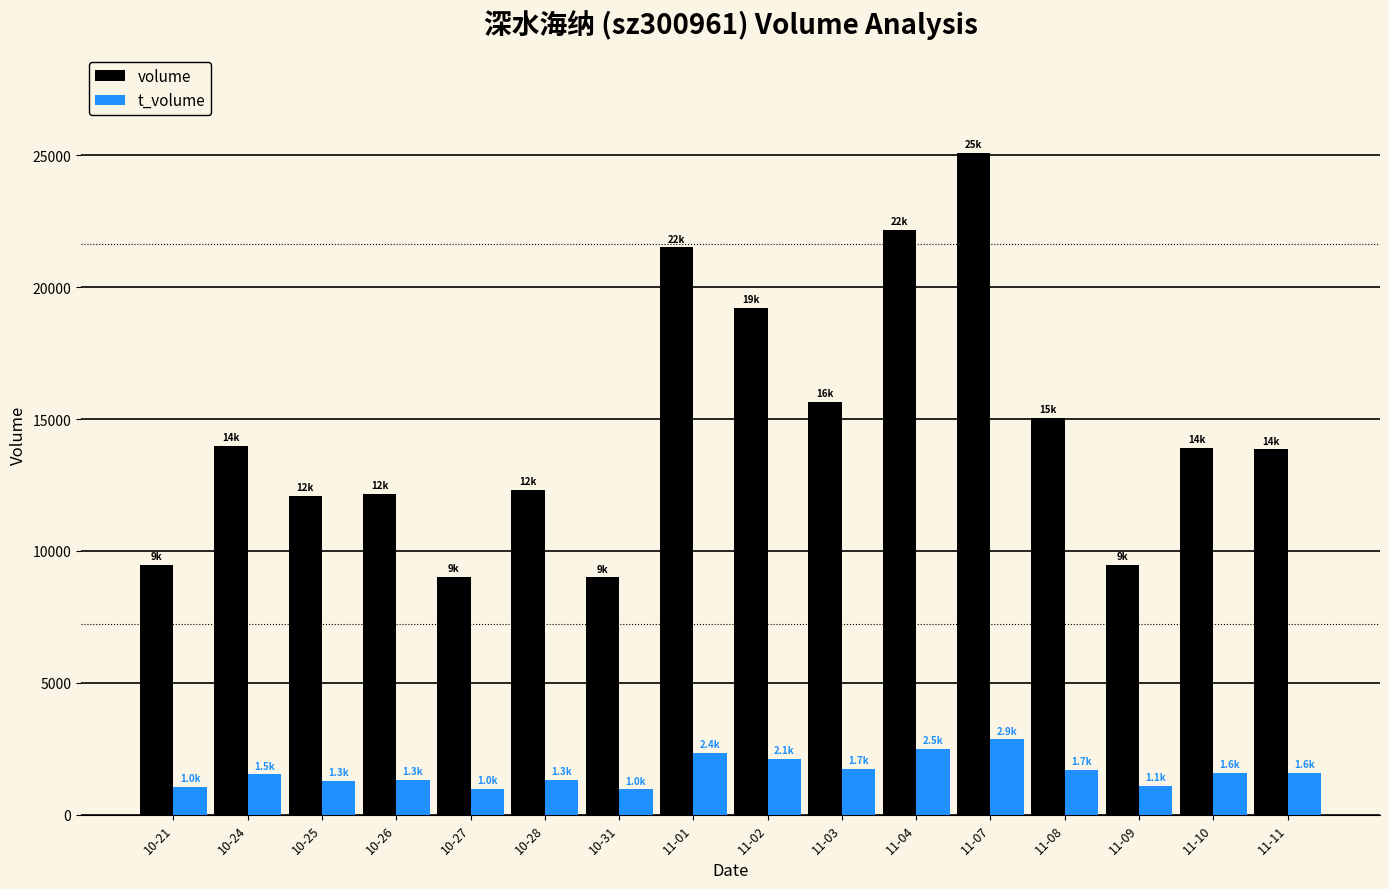

What is the maximum value shown in the chart?

25089